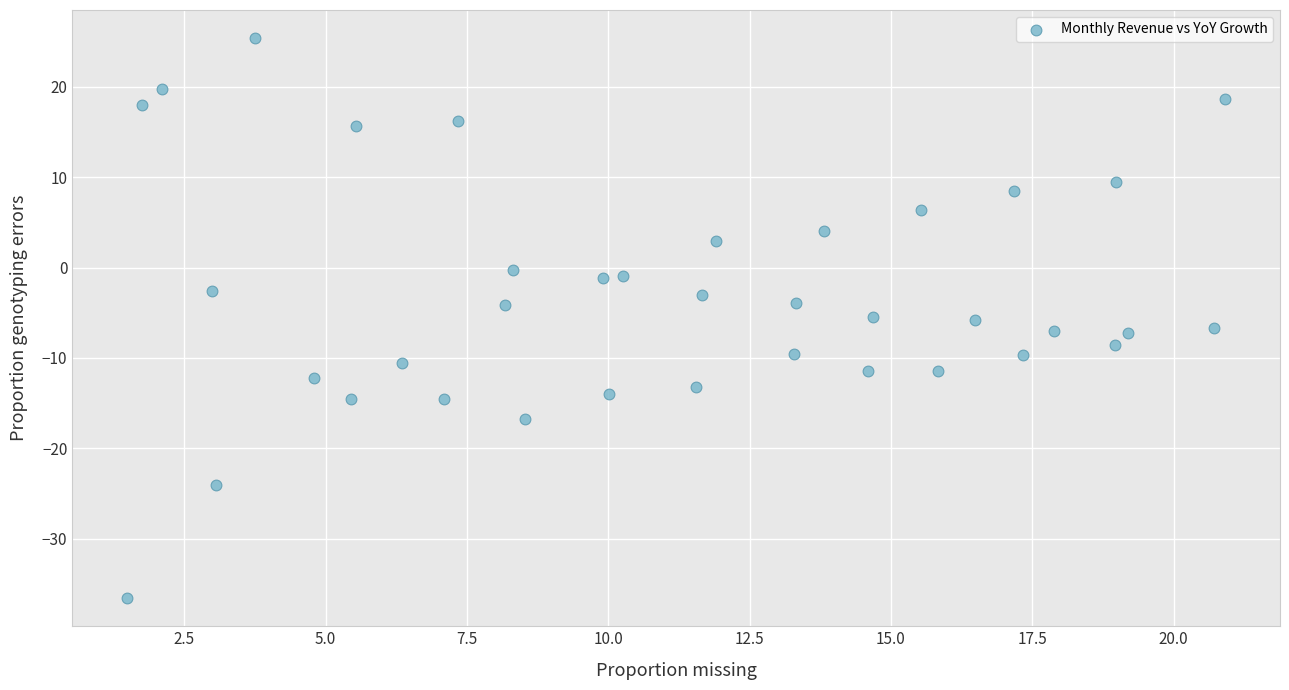

What is the range of X values (max minus min)?

19.4